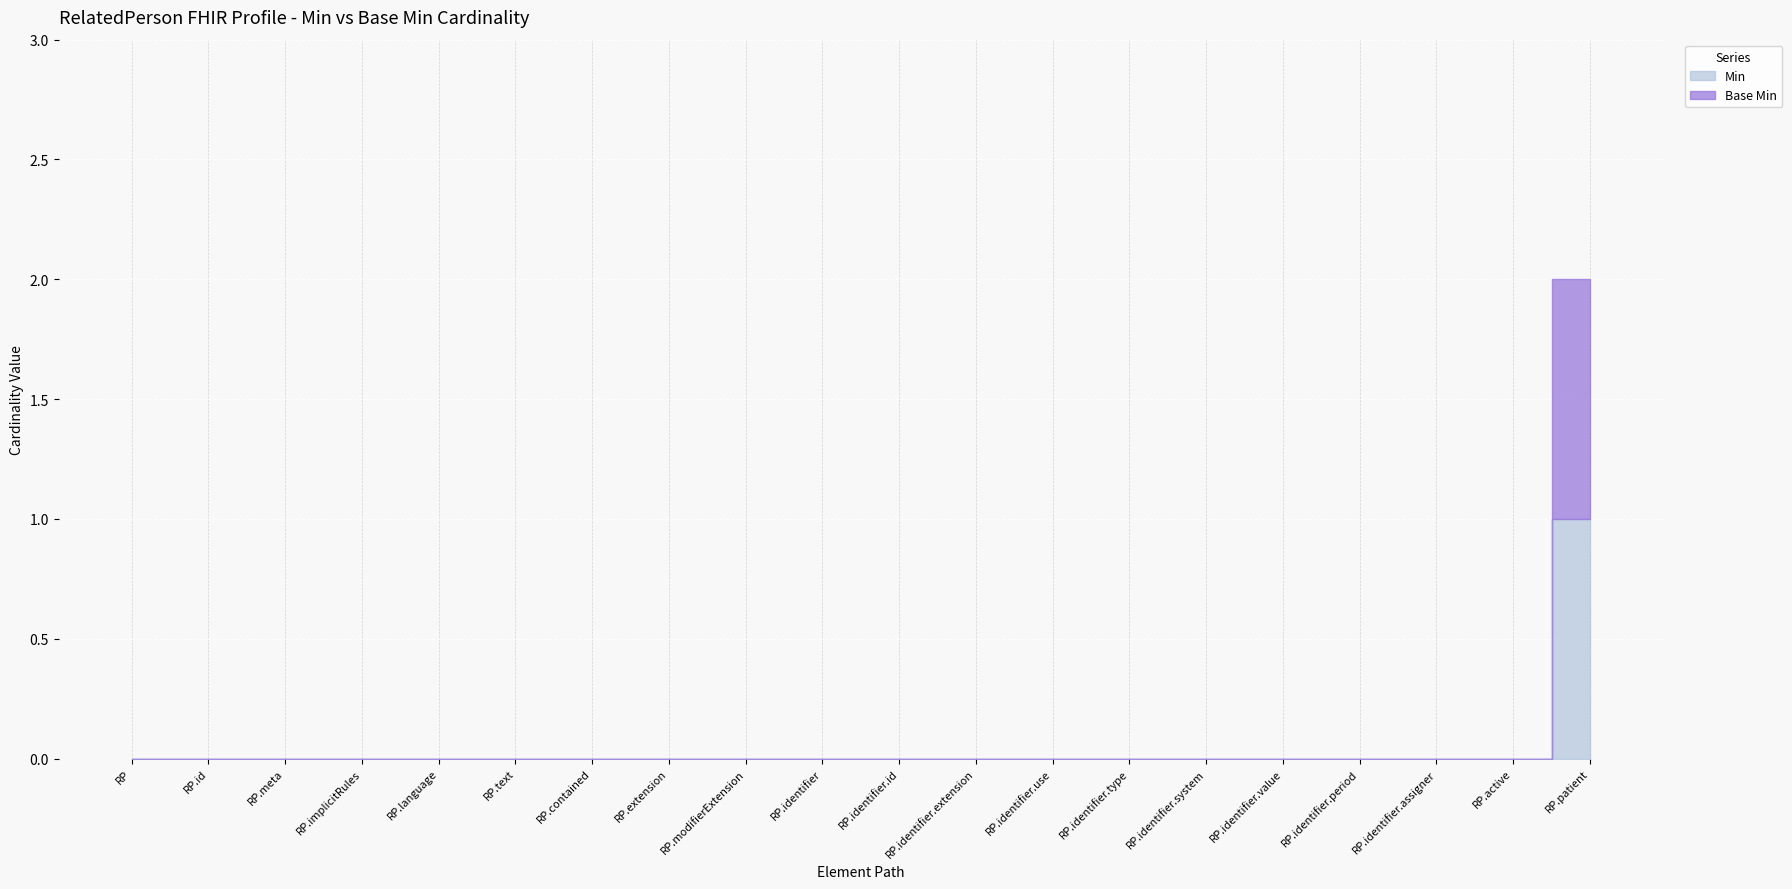

List the series in order of their peak value, highest first.

Min, Base Min